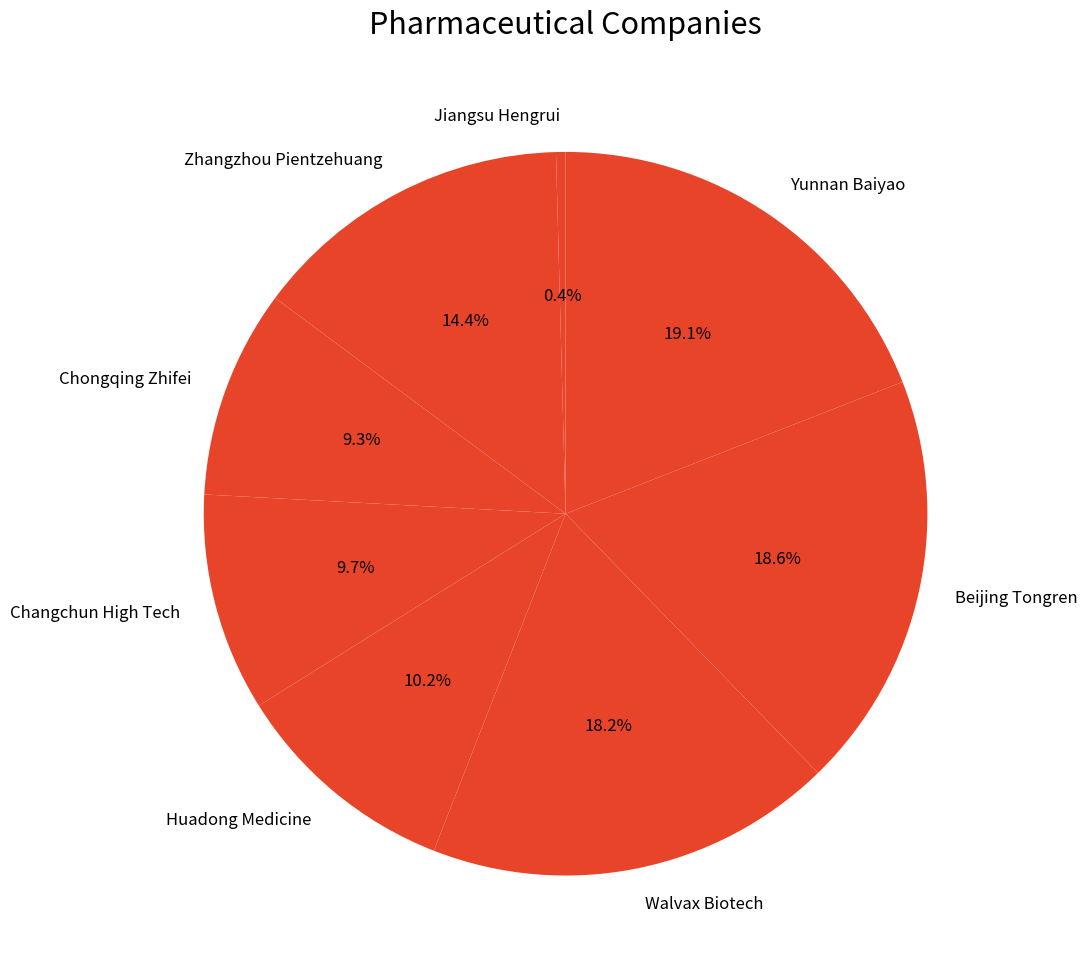

Is the sum of Yunnan Baiyao and Zhangzhou Pientzehuang greater than half?

No